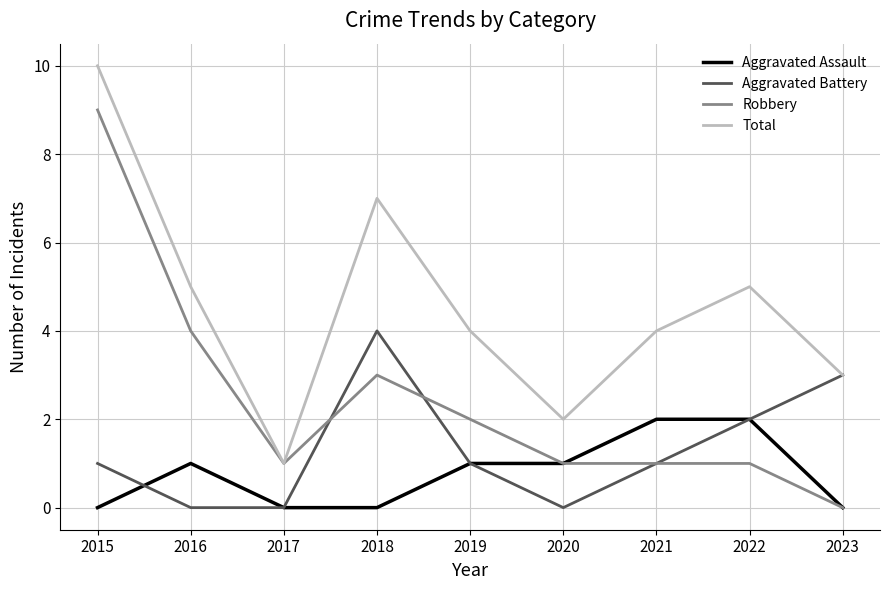

Which series changed the most between 2018 and 2023?

Total